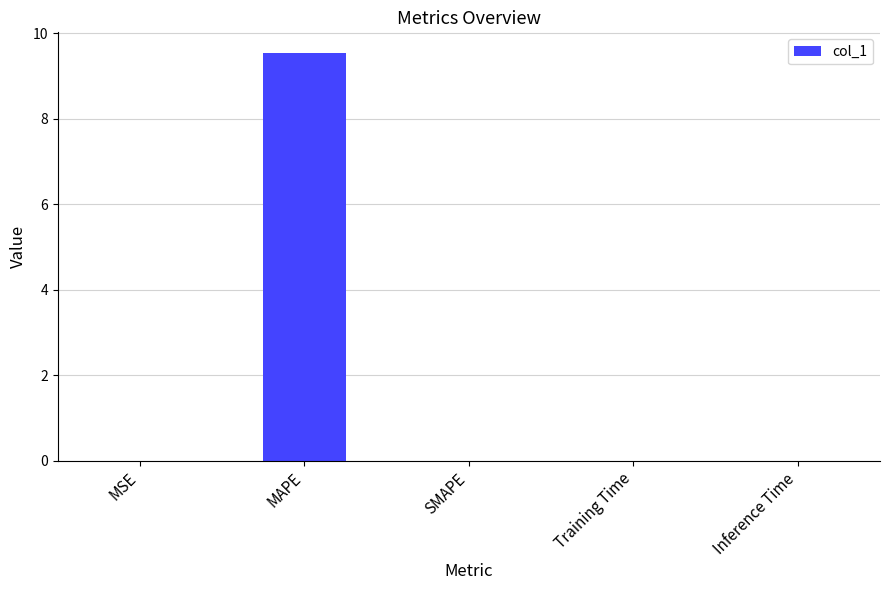

The value at SMAPE is -3.7. True or false?

False